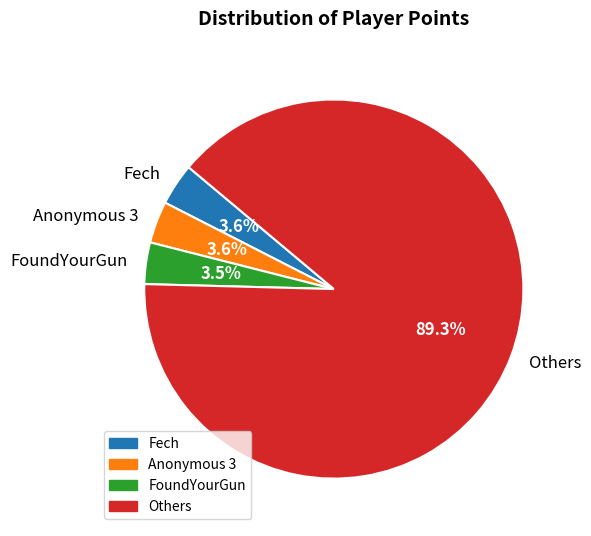

Between Fech and Others, which is larger?

Others